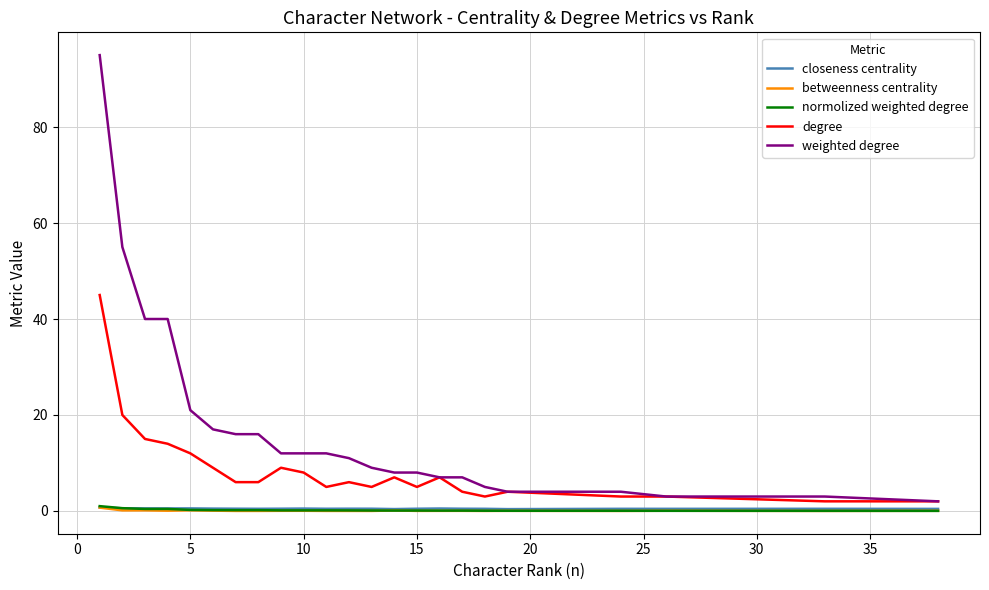

What is the greatest value displayed?

95.0